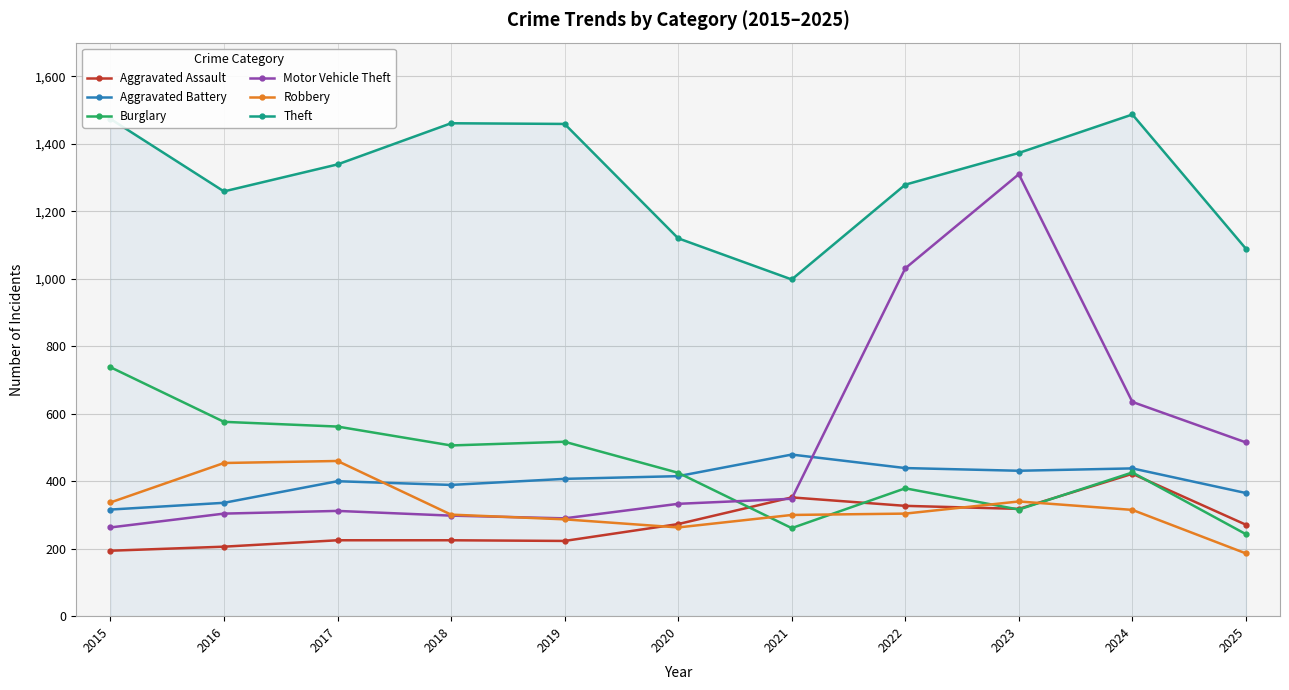

What is the greatest value displayed?

1487